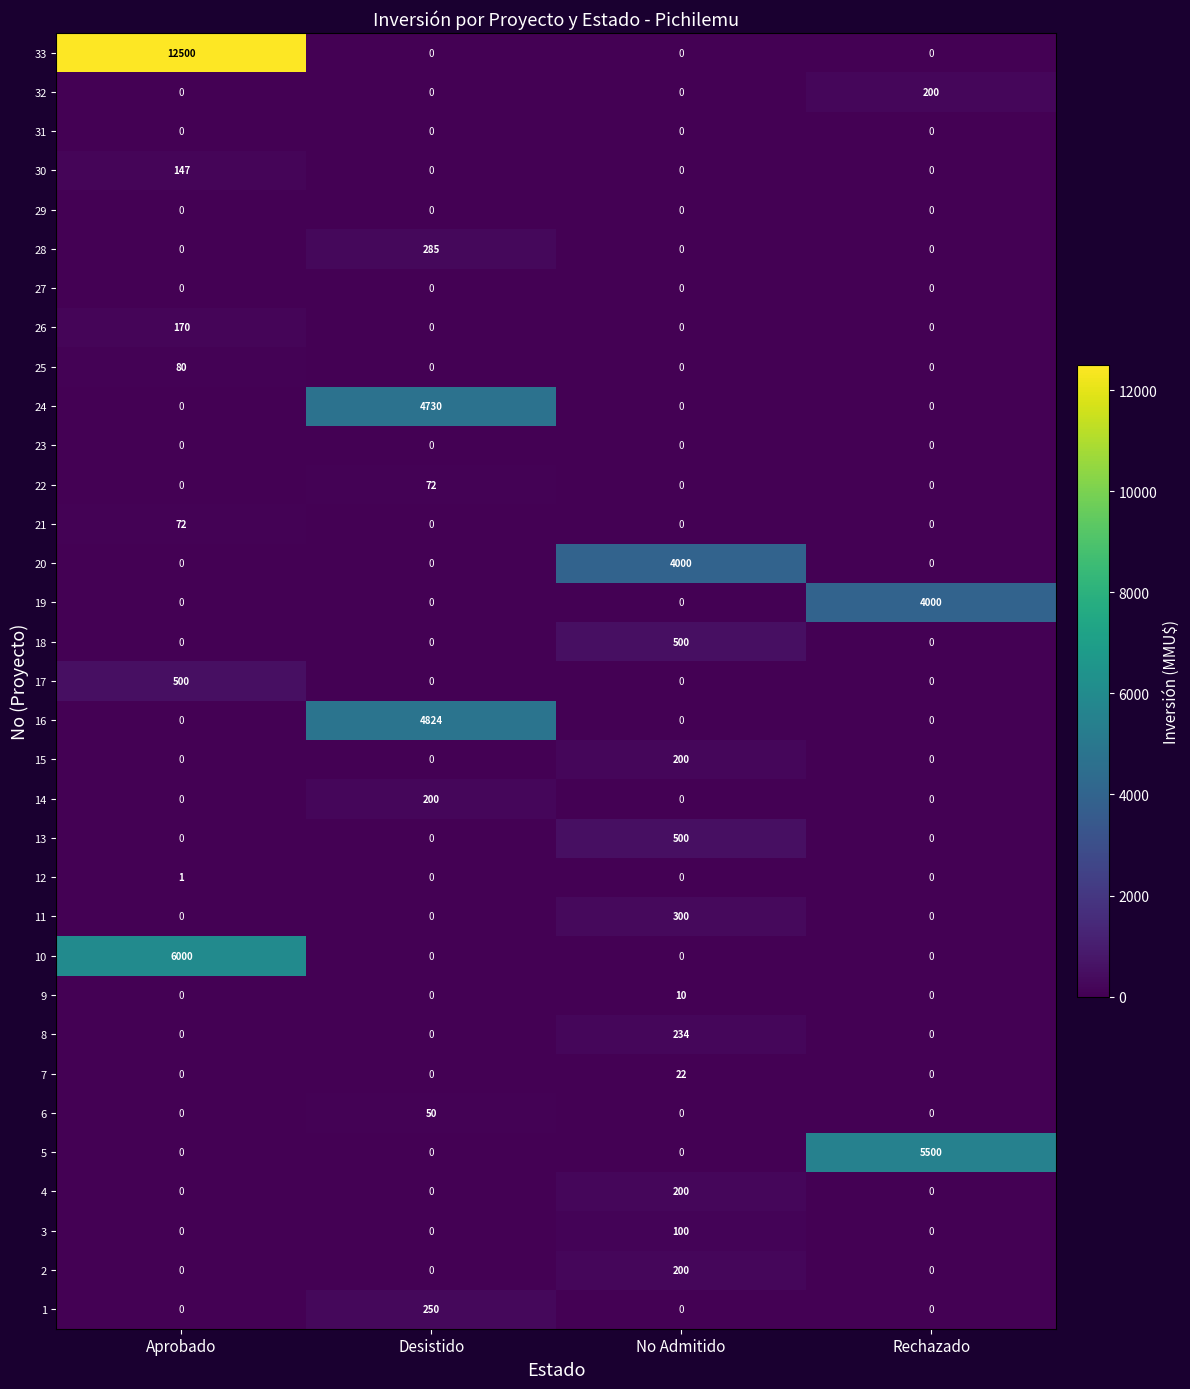

True or false: 26 has a value of 221 at Aprobado.

False